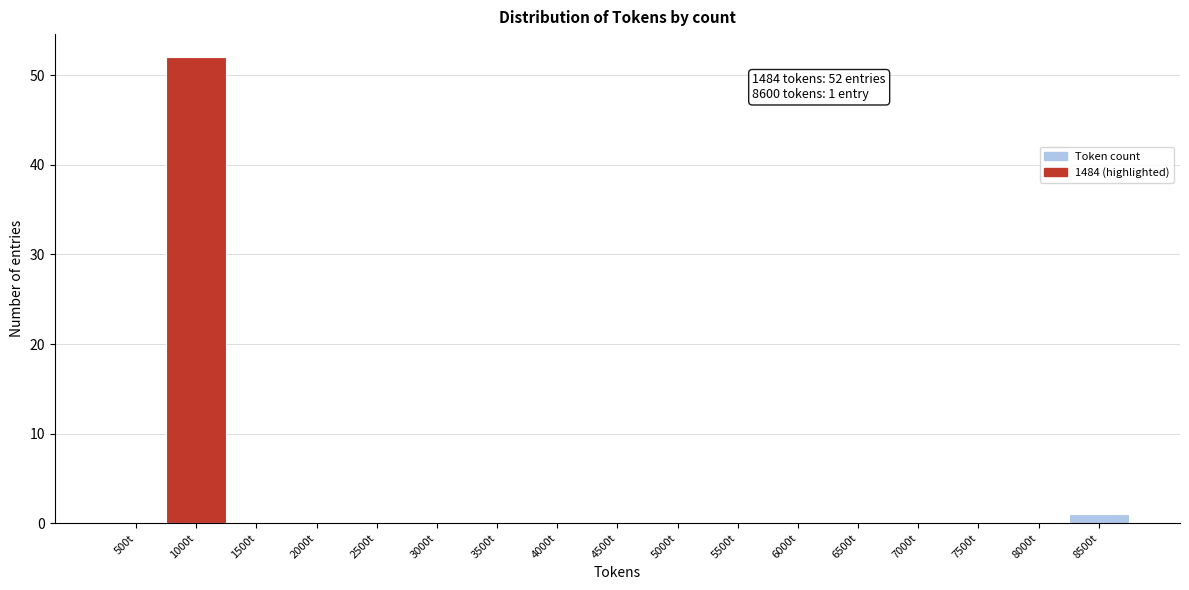

Reading left to right, what are all the values shown in this chart?

500t=0	1000t=52	1500t=0	2000t=0	2500t=0	3000t=0	3500t=0	4000t=0	4500t=0	5000t=0	5500t=0	6000t=0	6500t=0	7000t=0	7500t=0	8000t=0	8500t=1